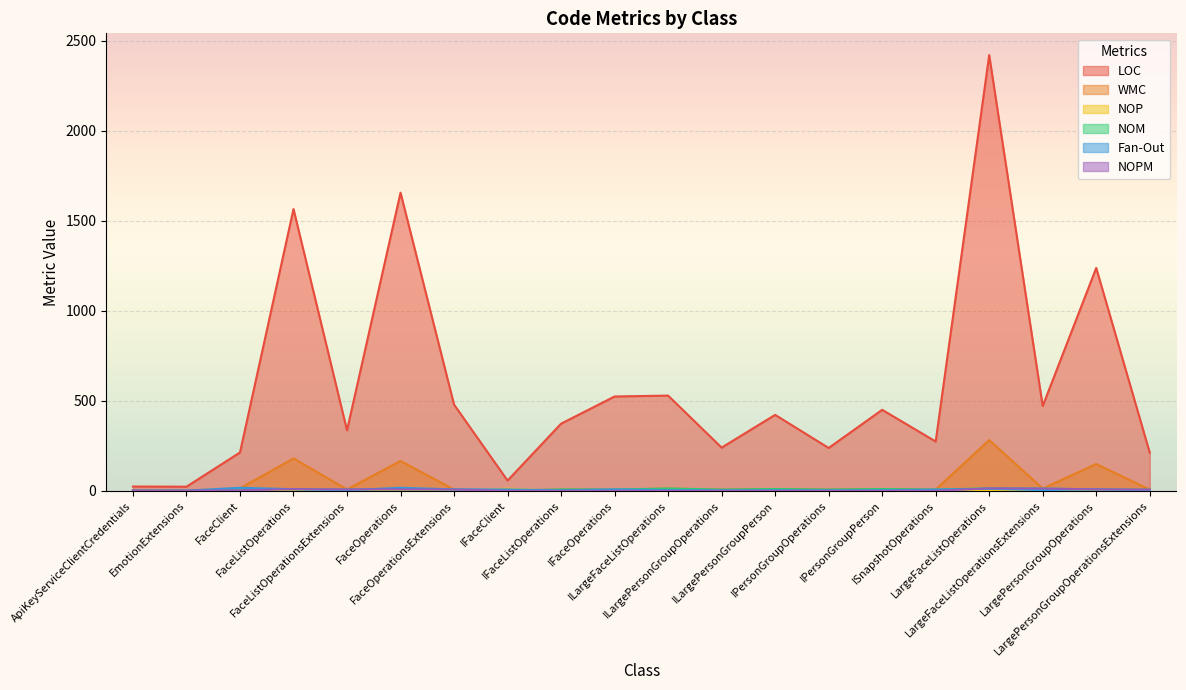

How many data points does each series have?

20